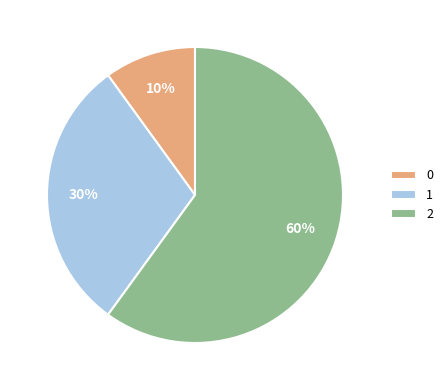

Is it true that 1 is 30% of the pie?

True